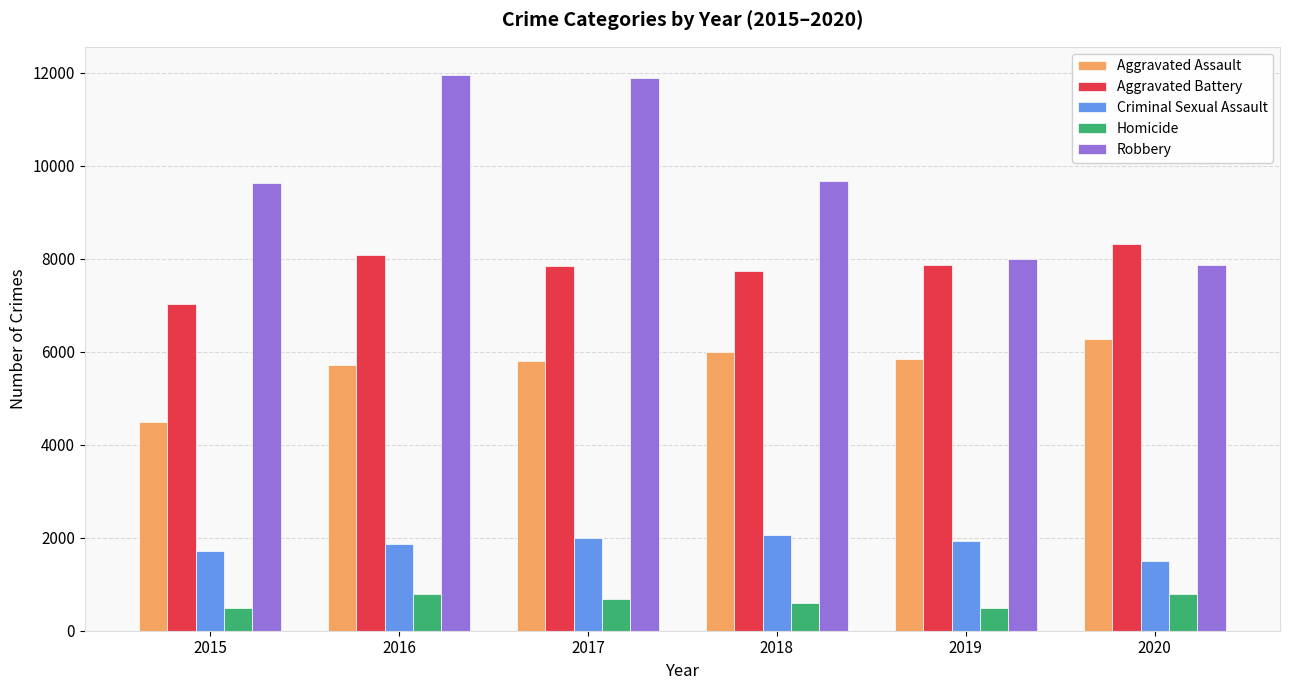

At how many categories does at least one series exceed 10185?

2